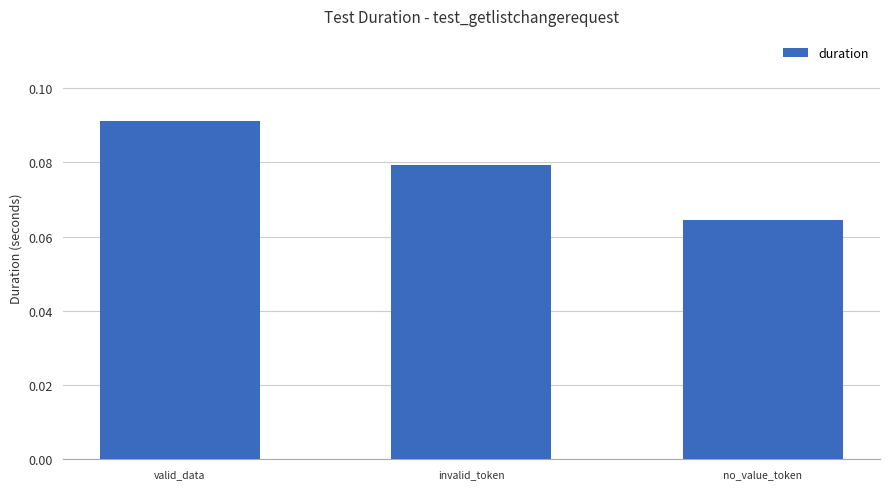

How many distinct data groups are displayed?

1